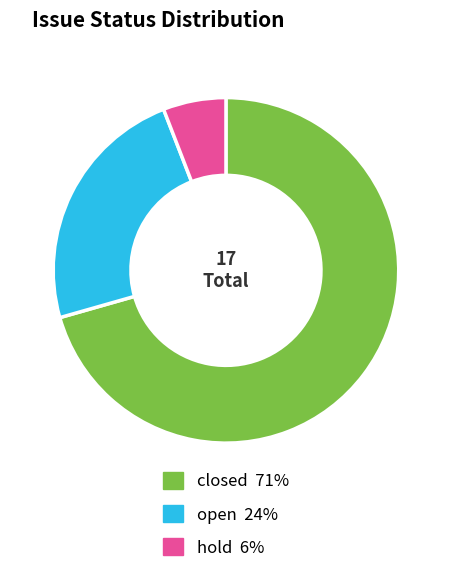

Which slice is the smallest?

hold